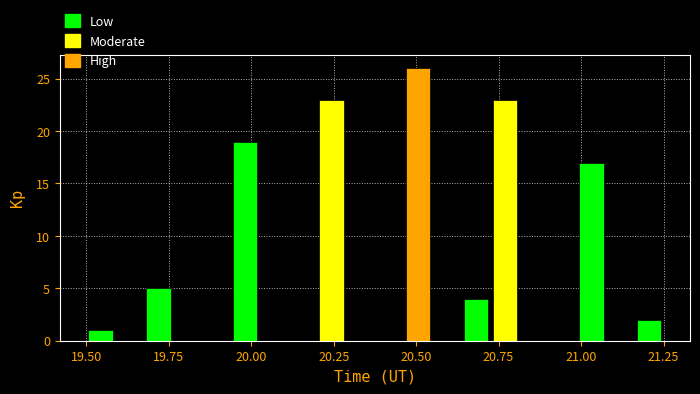

Read against the x-axis, roughly where is the centre of the tallest bar?

20.50